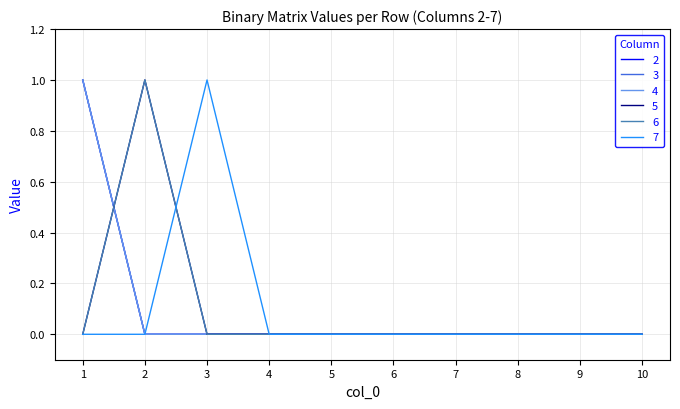

True or false: 3 and 7 intersect in this chart.

False